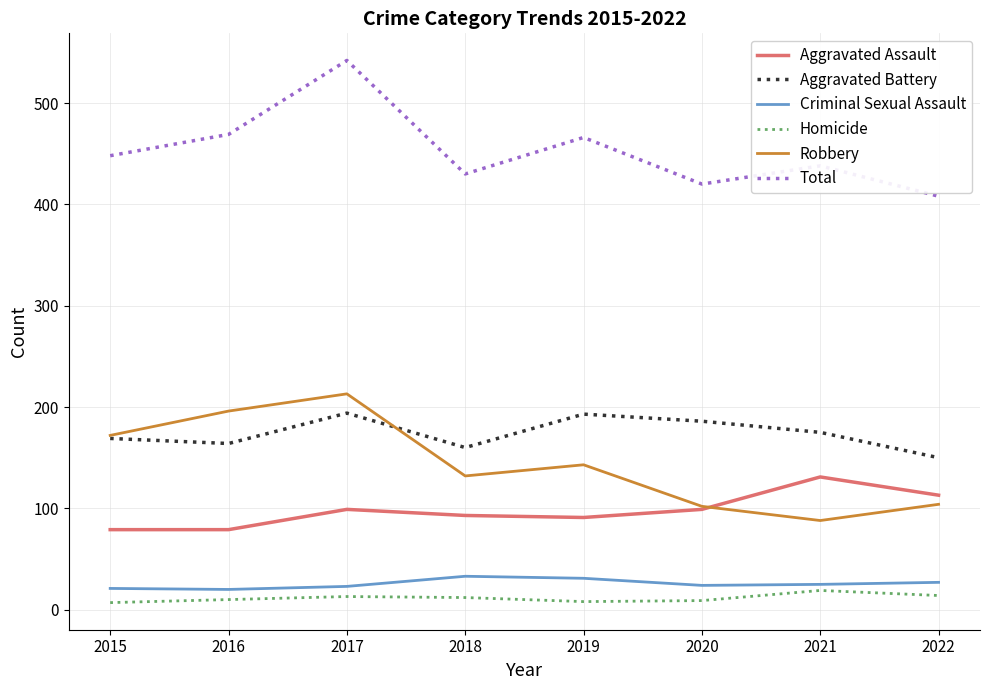

True or false: Robbery and Total cross at least once.

False